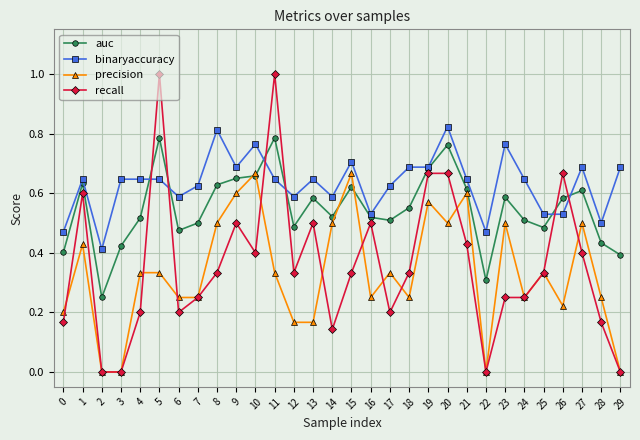

The recall series shows 0.4 at 23. True or false?

False